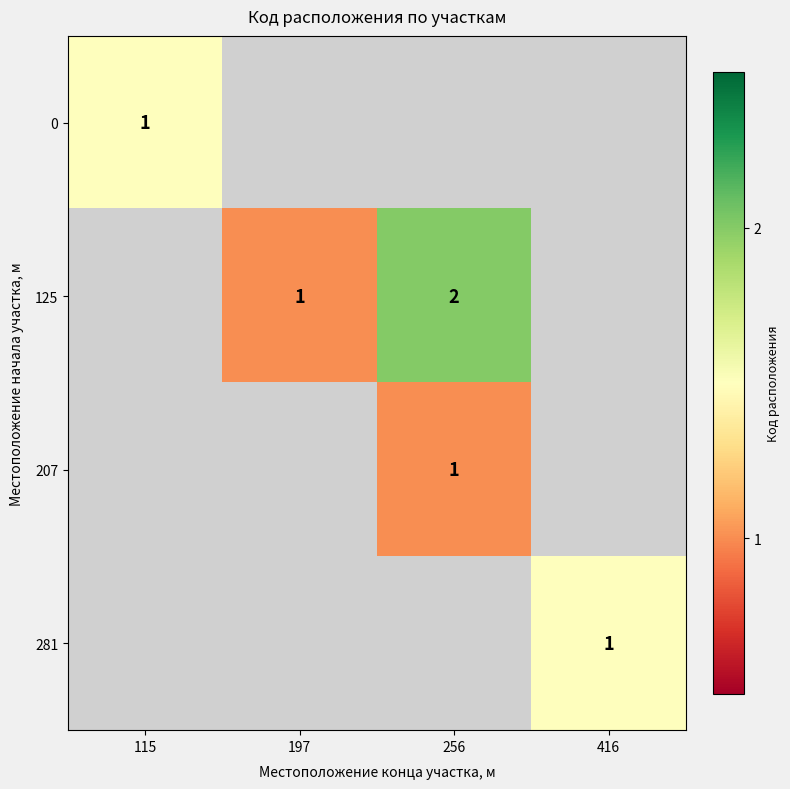

The value of 281 at 416 is 0.5. True or false?

False